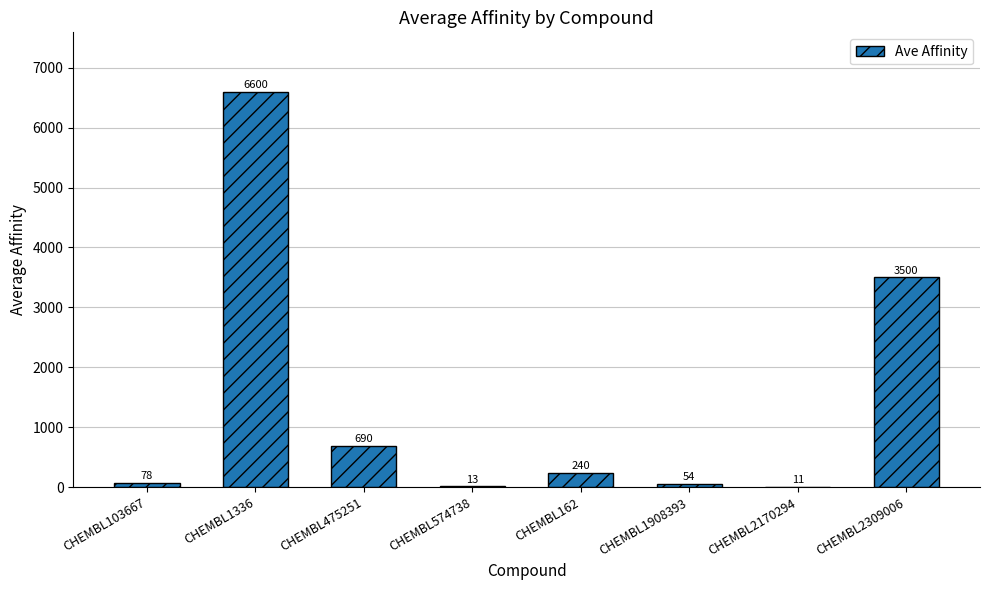

What is the change in value from CHEMBL1336 to CHEMBL2170294?

-6589